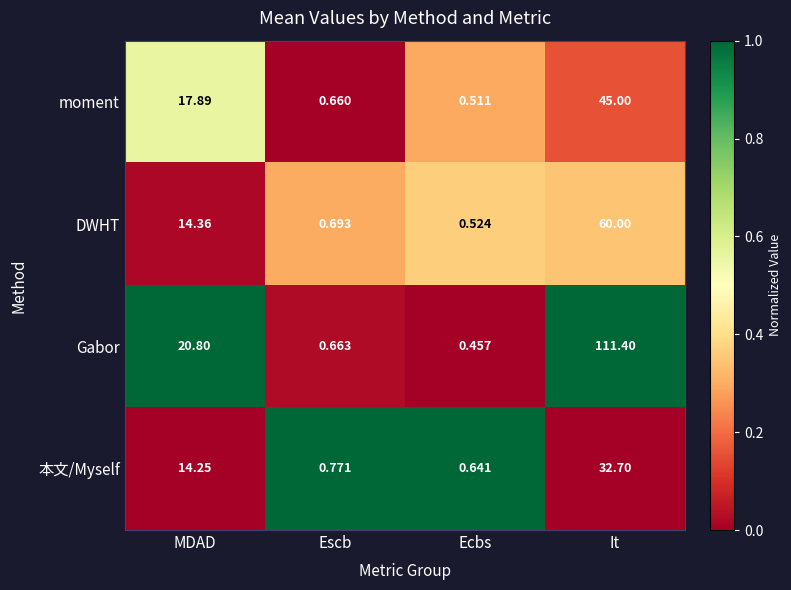

At which label does moment first exceed 17?

MDAD